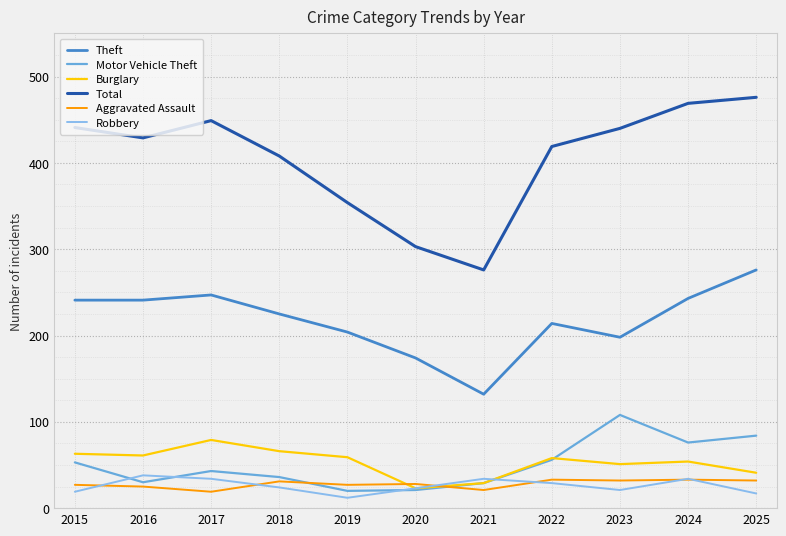

Where is the first local minimum for Total?

2016